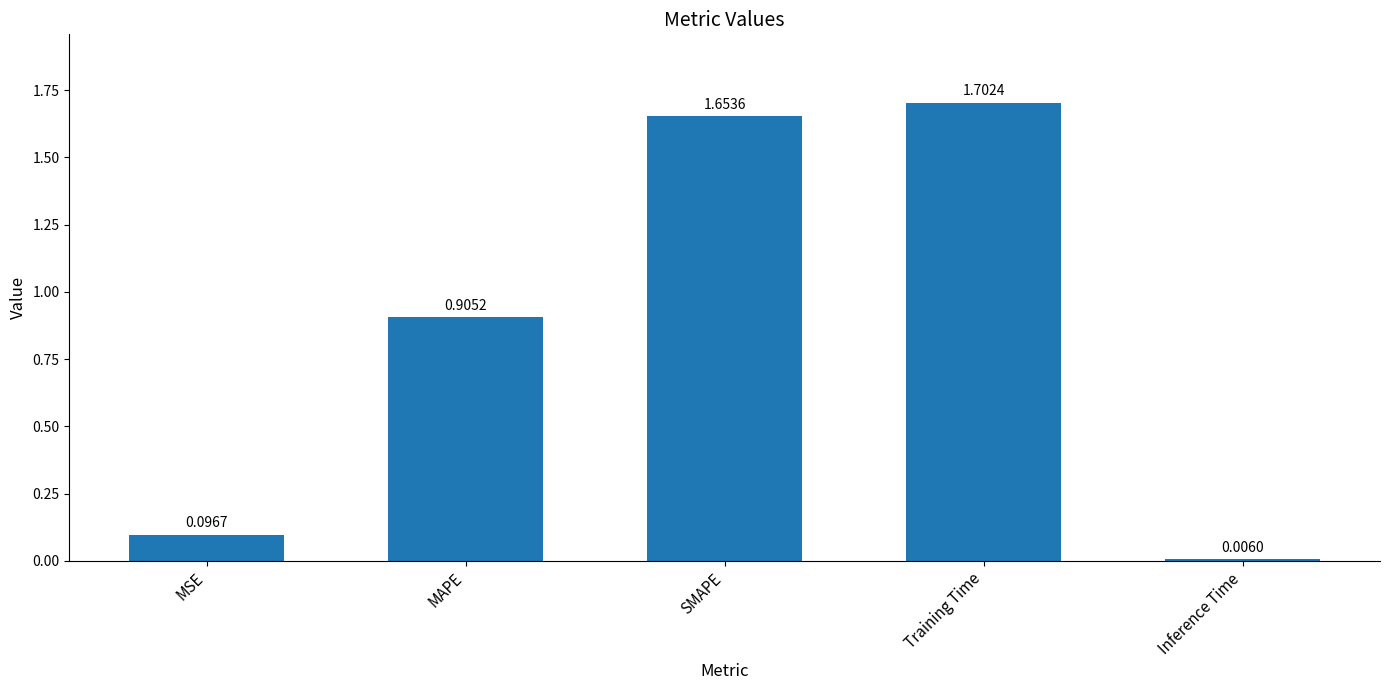

What is the difference between the second highest and second lowest values?

1.6